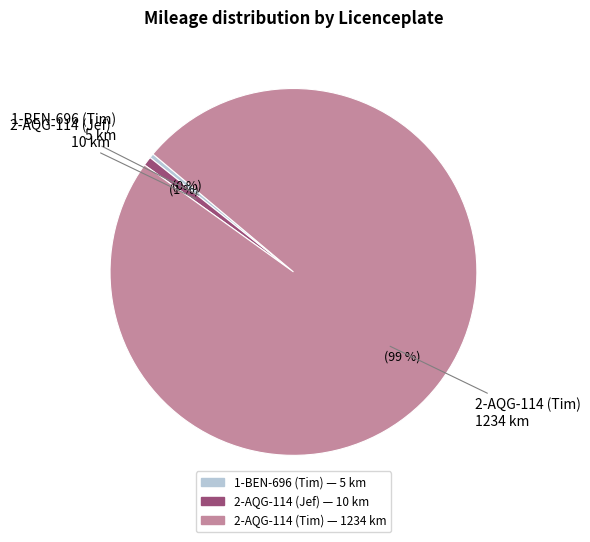

What is the ratio of the value at 2-AQG-114 (Tim) to the value at 1-BEN-696 (Tim)?

246.8